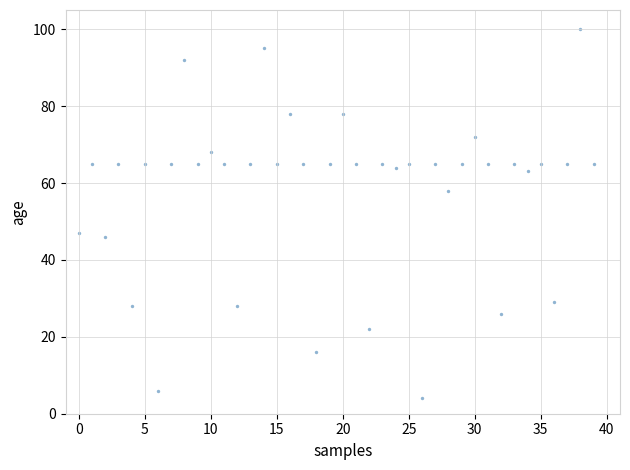

What is the range of Y values (max minus min)?

96